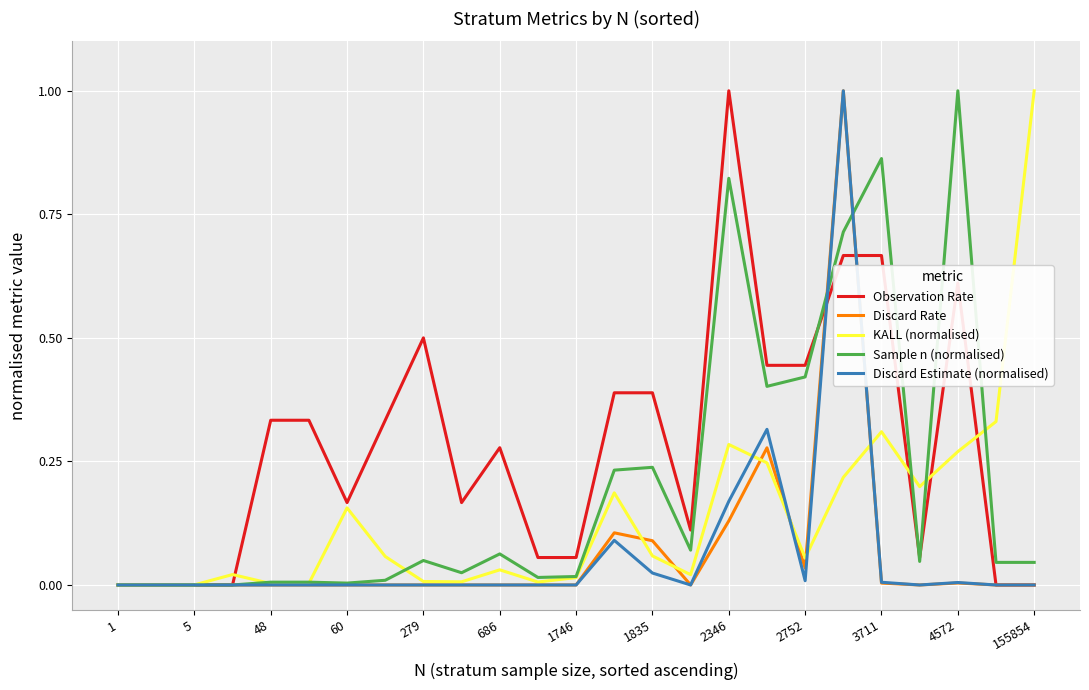

What is the maximum value shown in the chart?

1.0